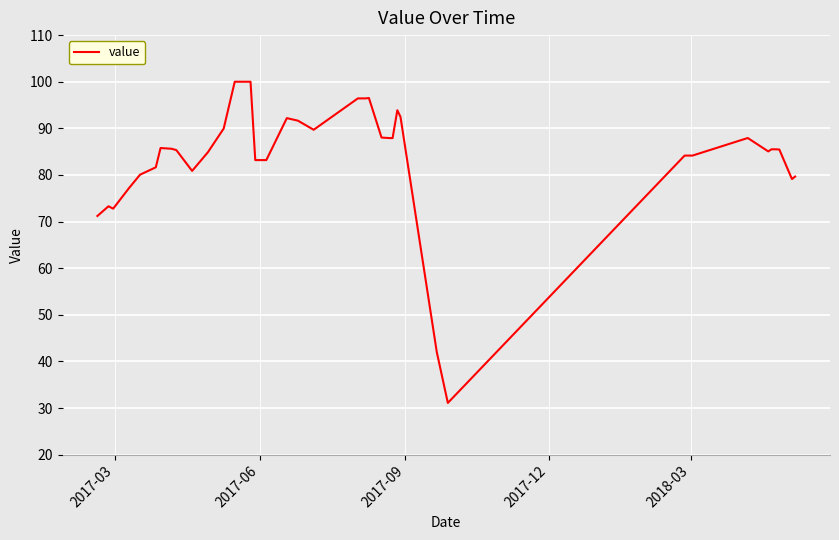

Does the chart display data point markers on the line(s)?

No